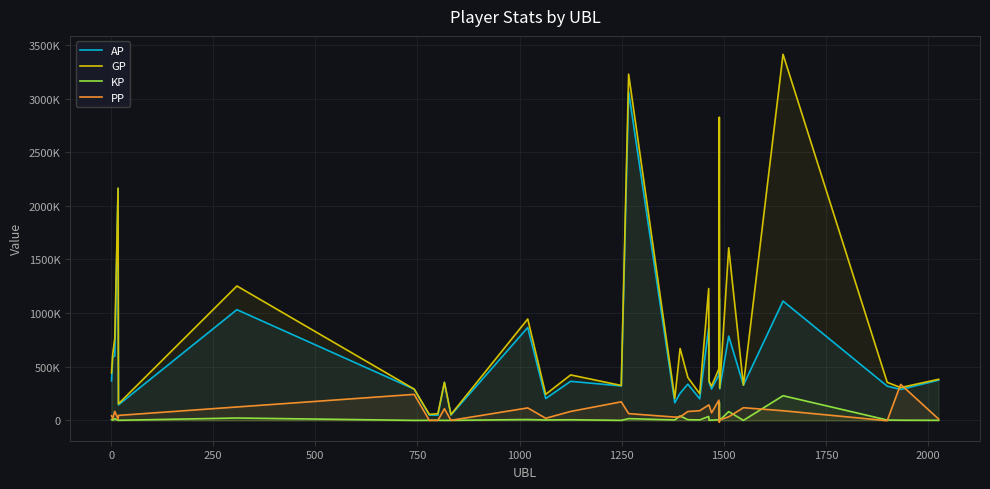

Does the chart display data point markers on the line(s)?

No